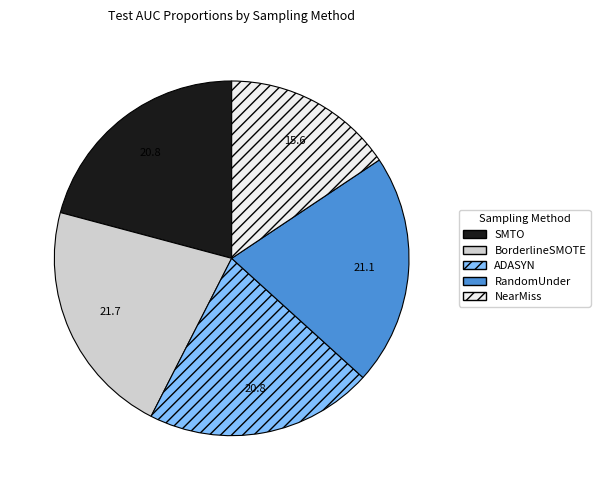

Does ADASYN represent more than half of the total?

No